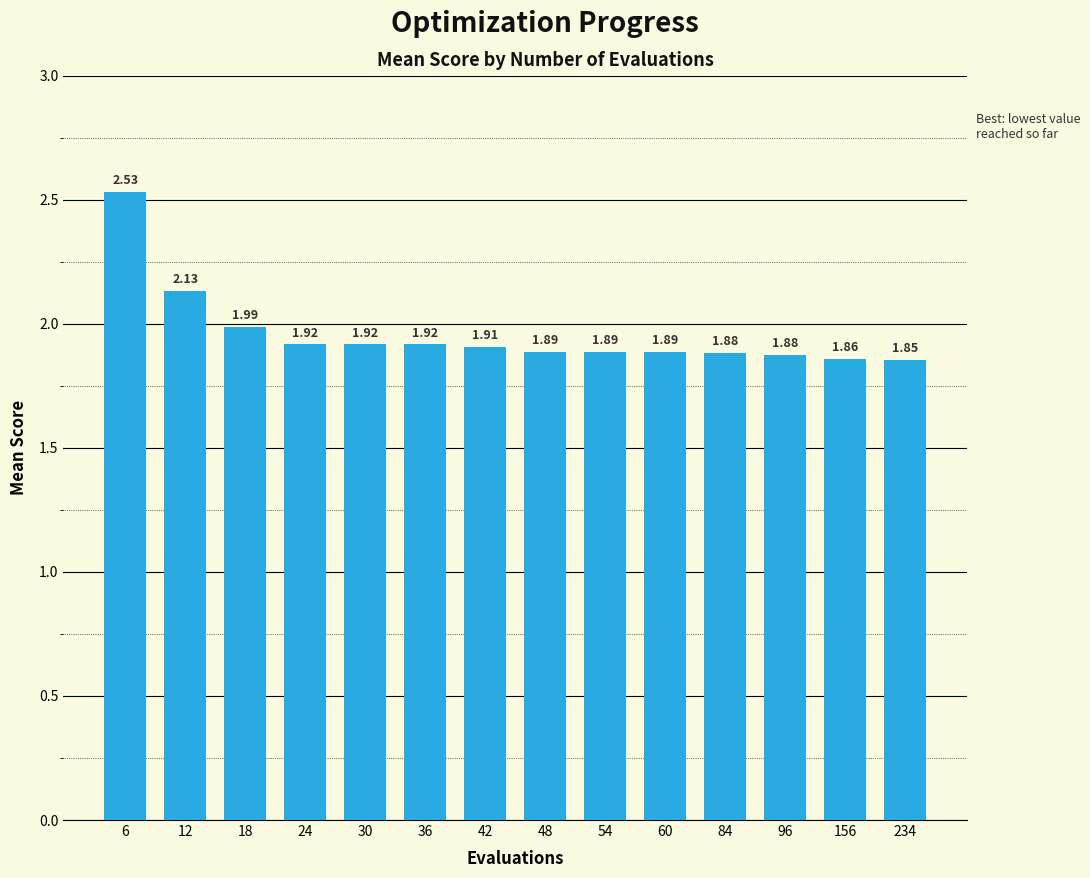

What is the ratio of the value at 84 to the value at 48?

1.0